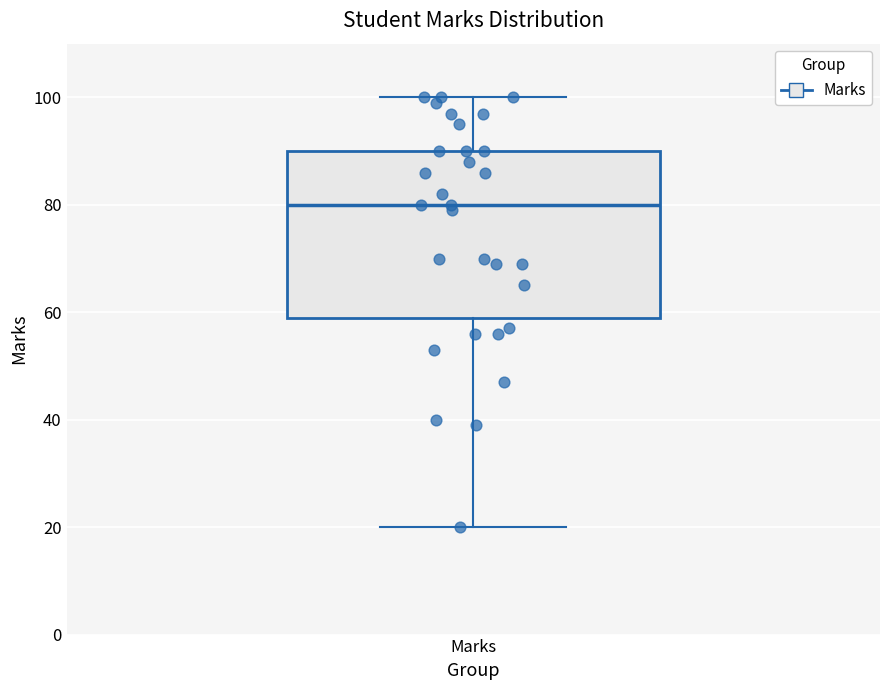

Where does the median line of the box for Marks sit on the y-axis? The values are not printed on the chart, so give them approximately, as read against the axis.

80